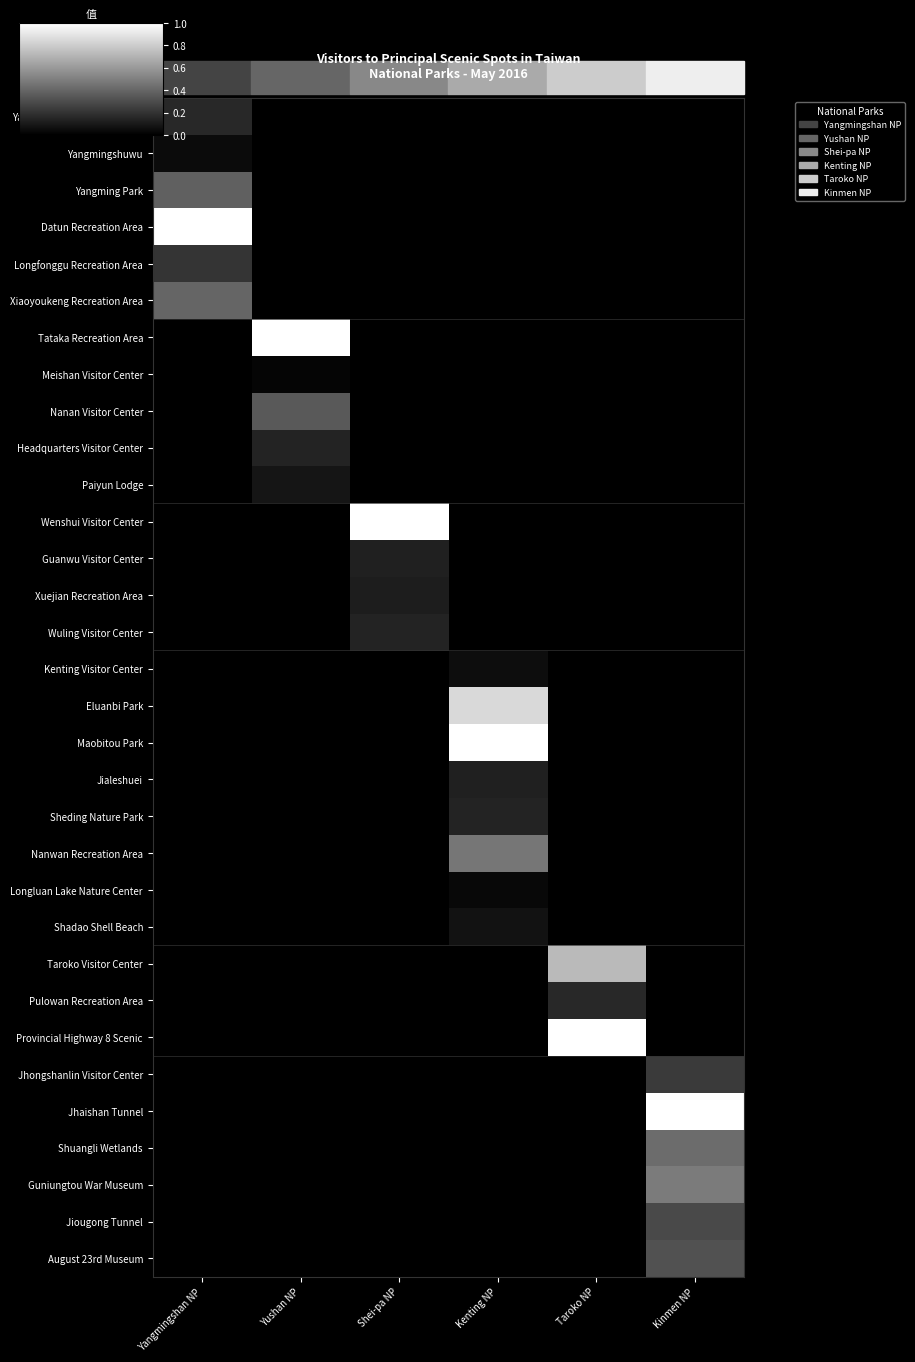

At which category is the sum across all series the highest?

Kinmen NP